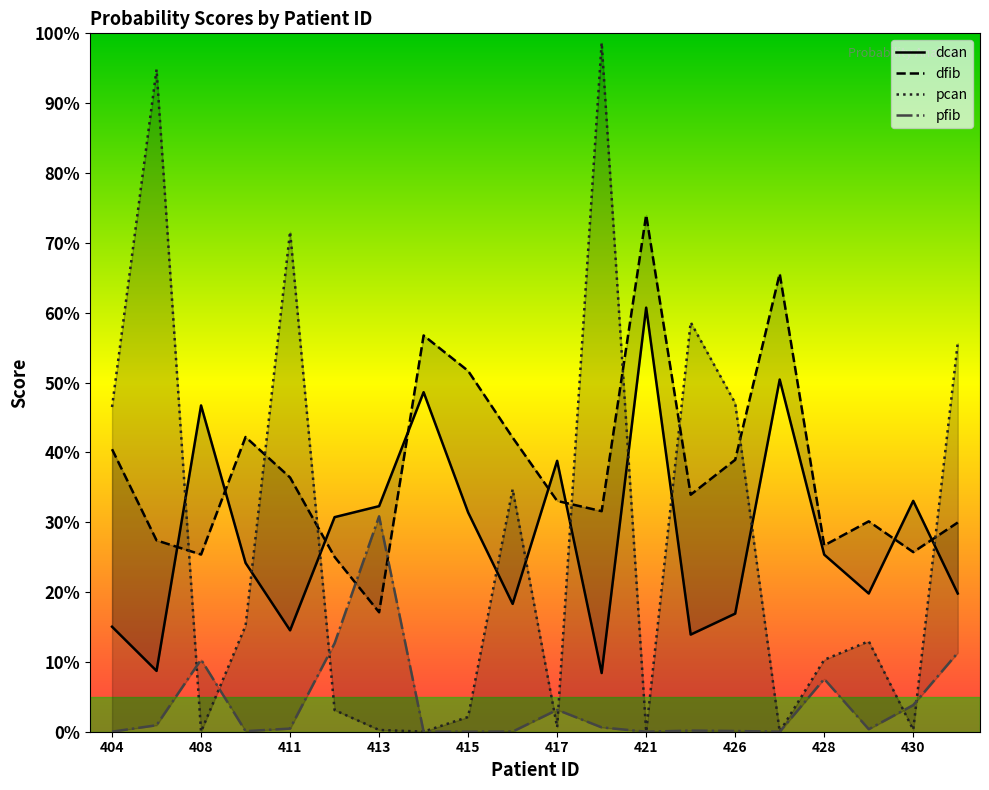

Which series changed the most between 415 and 19?

pcan